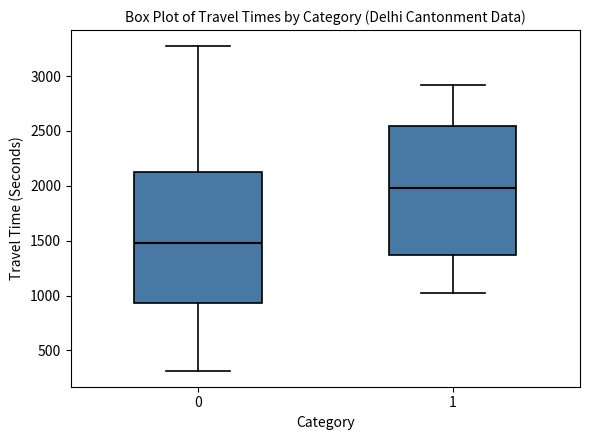

Where does the median line of the box at x = 0 sit on the y-axis? The values are not printed on the chart, so give them approximately, as read against the axis.

1500